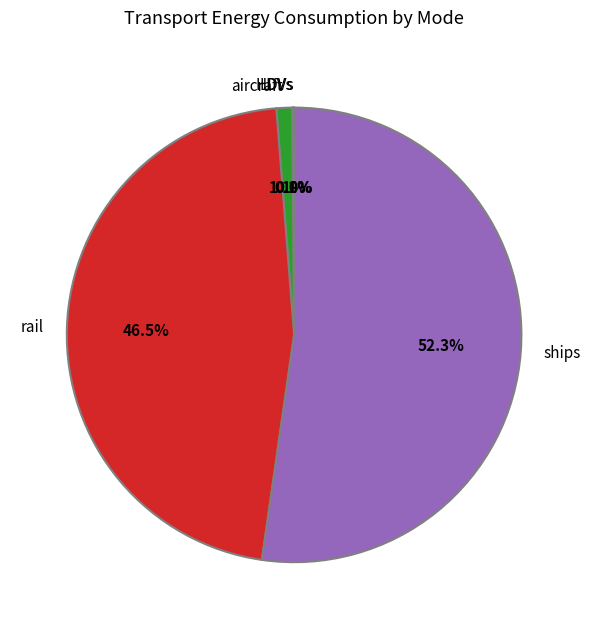

The rail slice represents 32% of the pie. True or false?

False